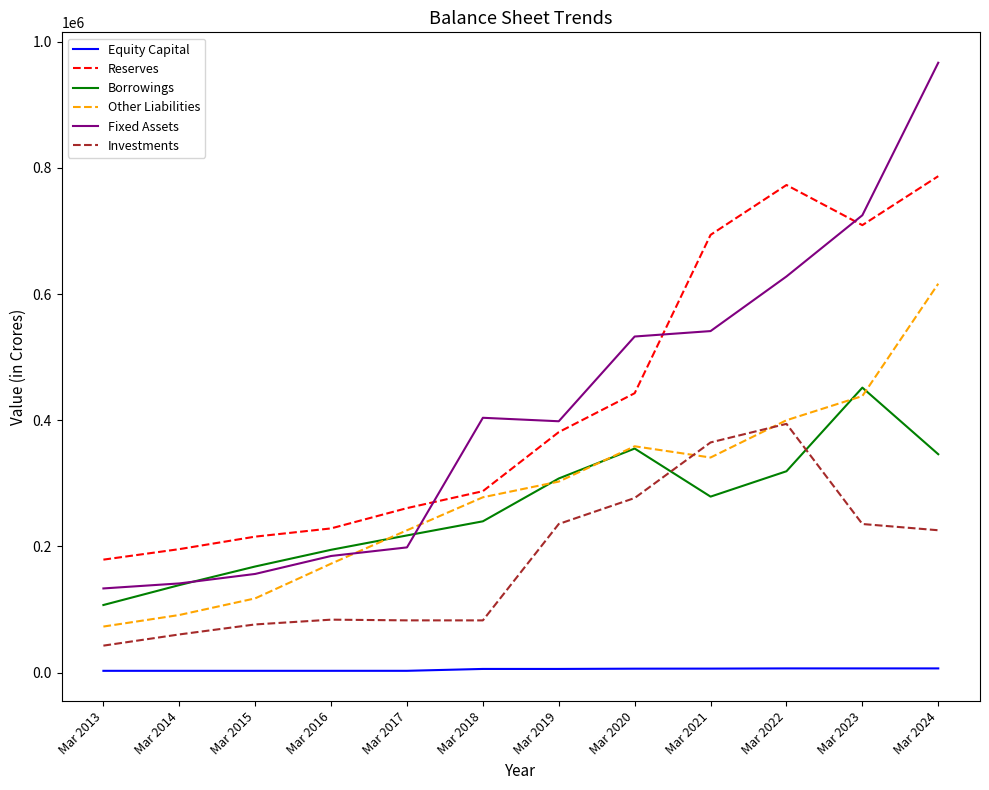

What value does the Equity Capital series have at Mar 2021?

6445